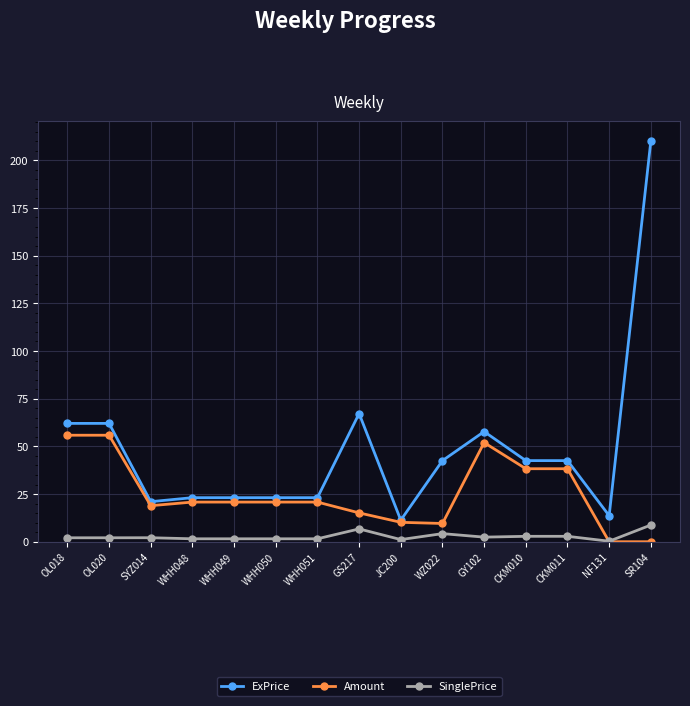

Is it true that ExPrice equals 57.8 at GY102?

True